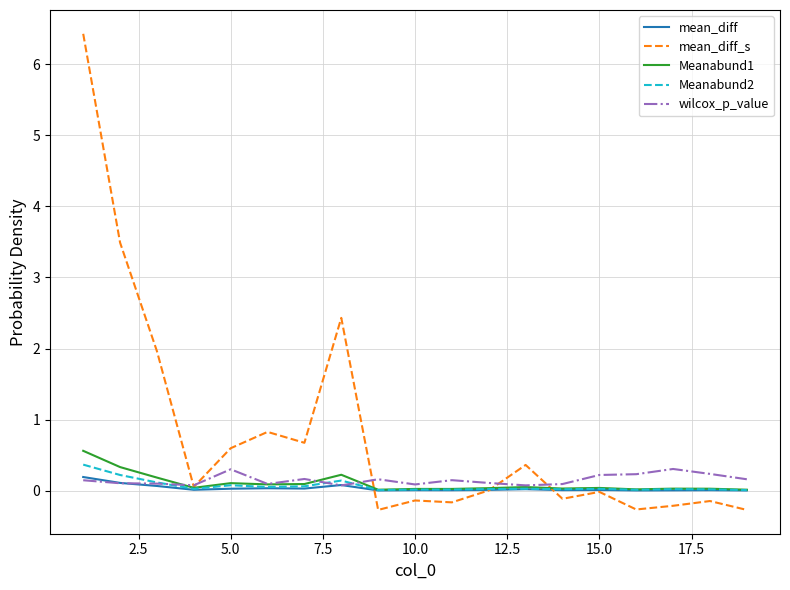

Which series has the largest total across all categories?

mean_diff_s